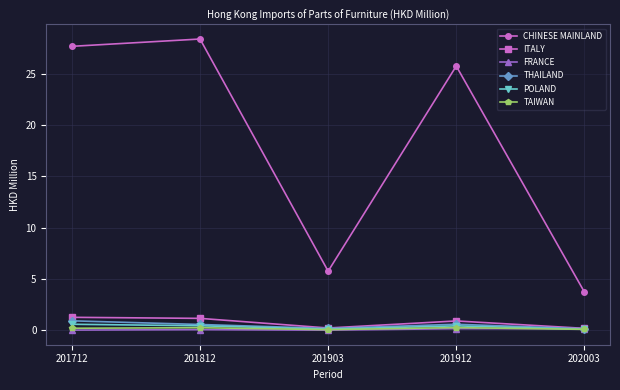

What is the average value of the CHINESE MAINLAND series?

18.2